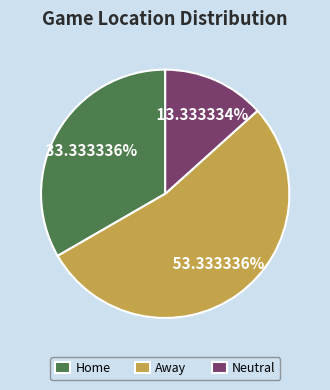

What is the ratio of the value at Away to the value at Neutral?

4.0